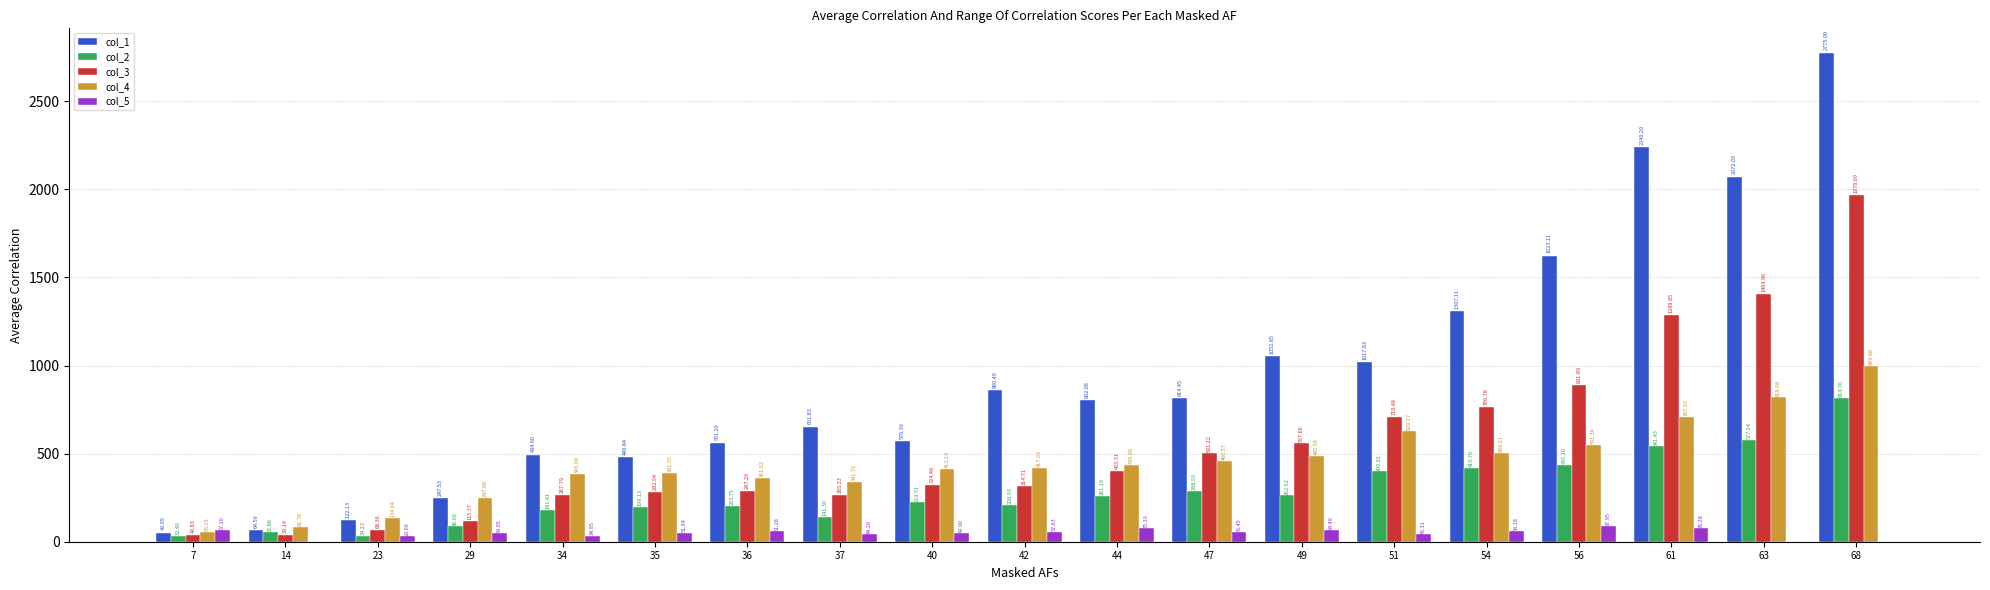

What is the sum of all col_2 values?

5365.1